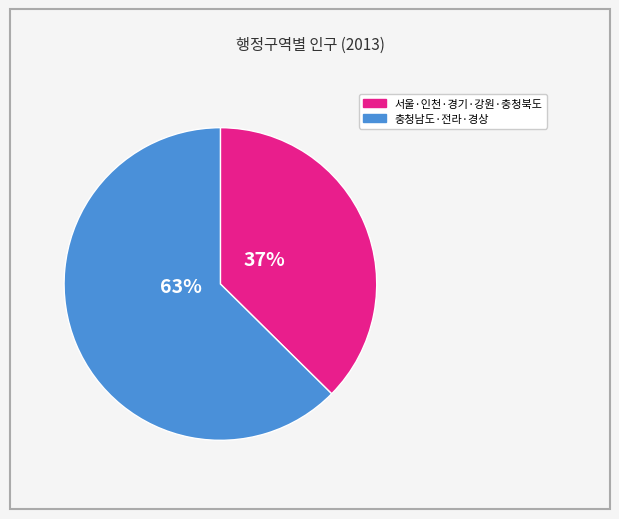

Is there any slice that represents more than half of the pie?

Yes